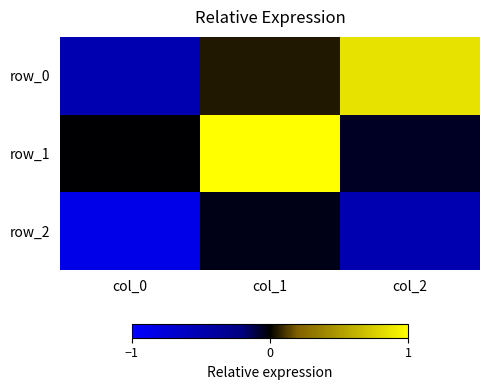

What is the difference between the maximum and minimum values in the row_0 series?

1.4